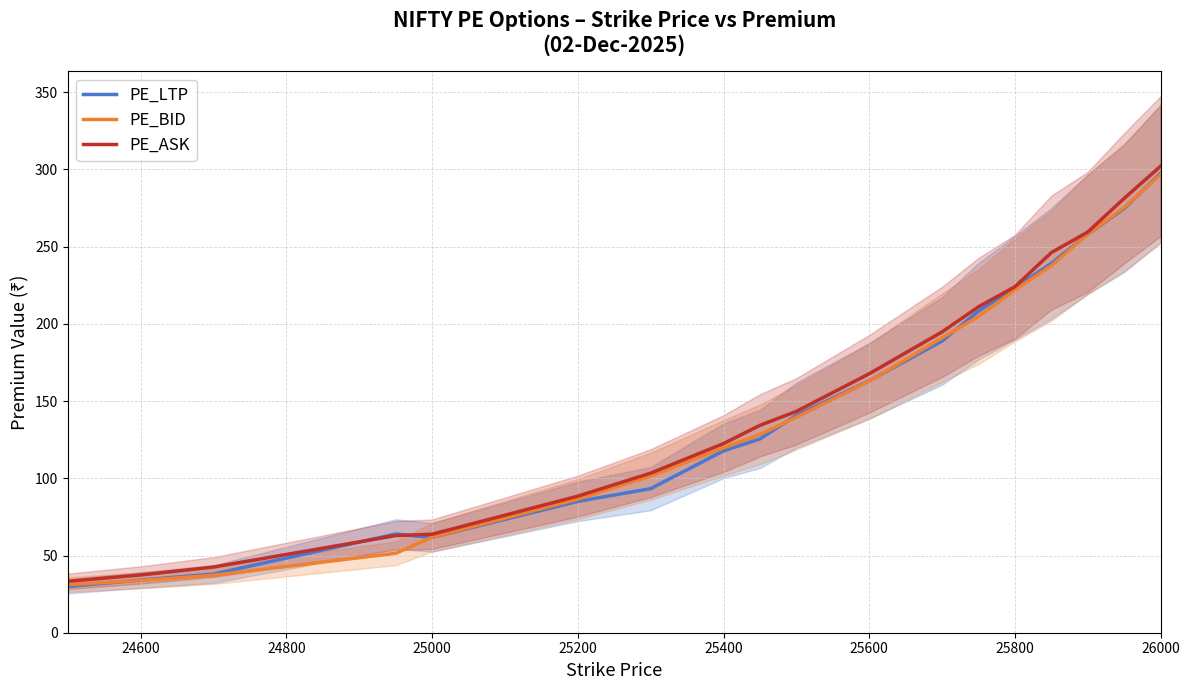

The value of PE_LTP at 25800 is 223.3. True or false?

True